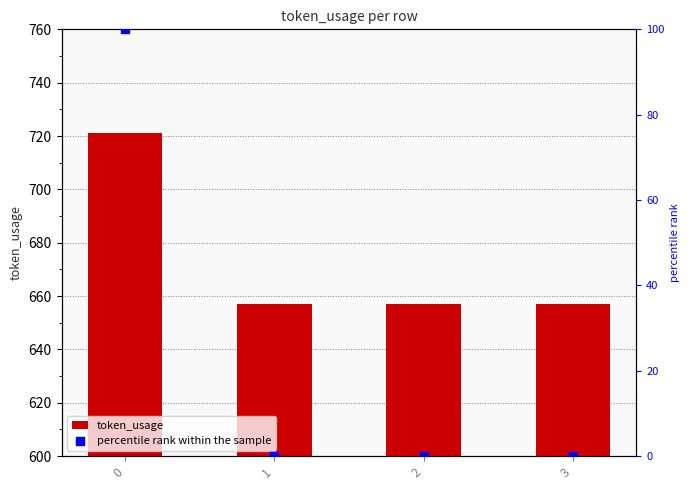

Which series reaches the maximum Y coordinate?

token_usage